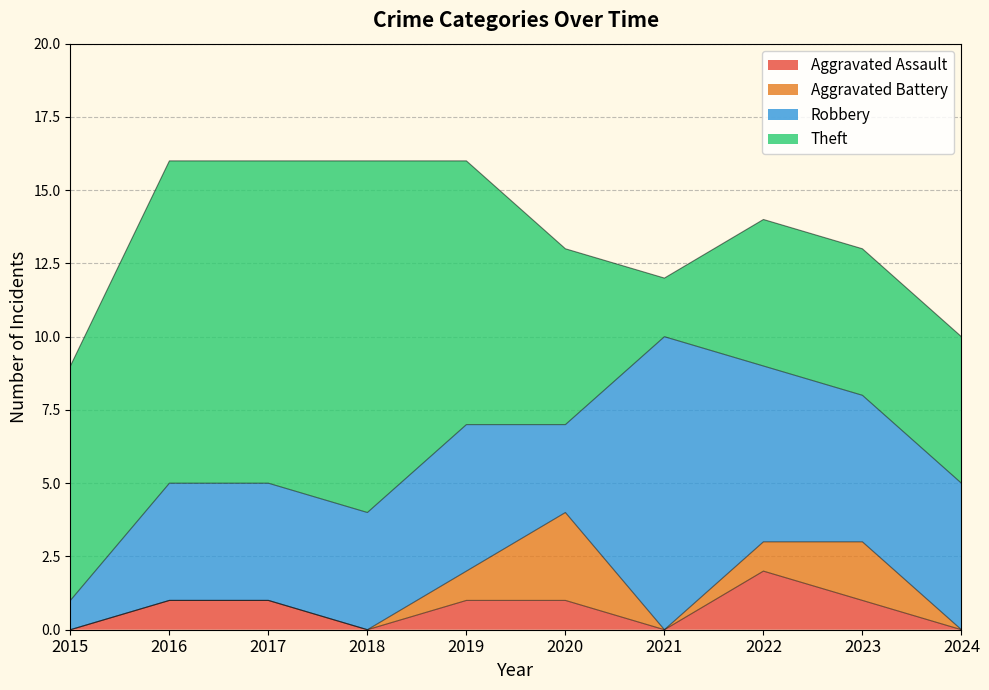

At how many categories does at least one series exceed 8?

5